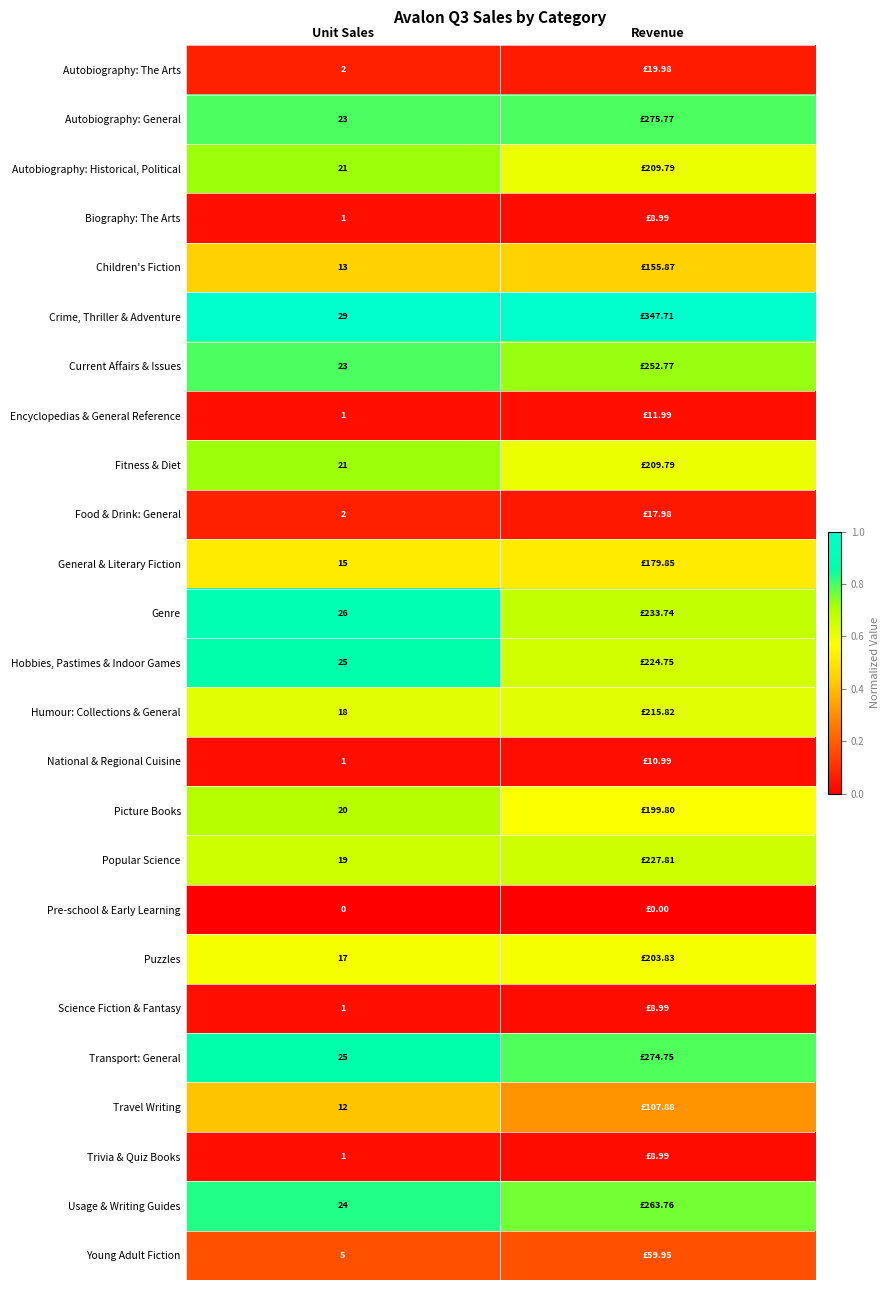

Is the value of Autobiography: Historical, Political at Unit Sales greater than the value of Humour: Collections & General at Unit Sales?

Yes